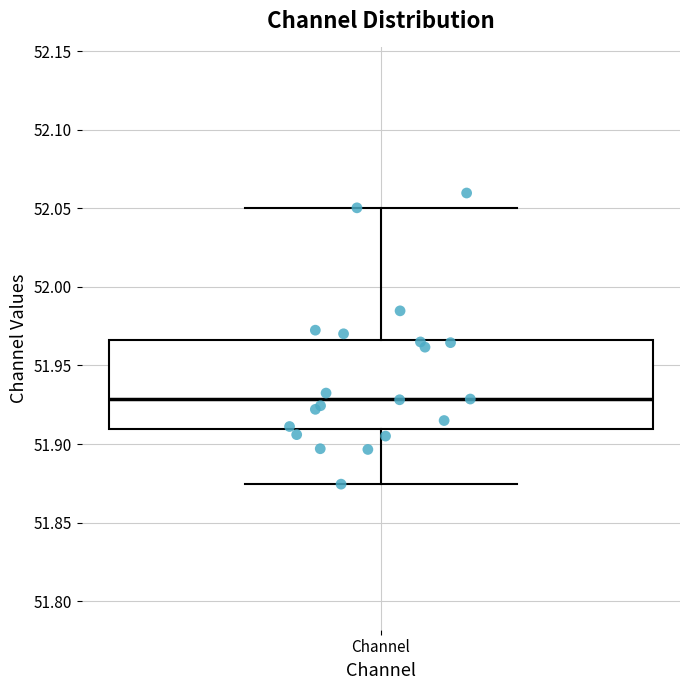

Transcribe this box plot: give where the median line is, the range the box spans, and where the two whiskers end, as read against the y-axis. The values are not printed on the chart, so give them approximately, as read against the axis.

median 51.930, box 51.910 to 51.965, whiskers 51.875 to 52.050